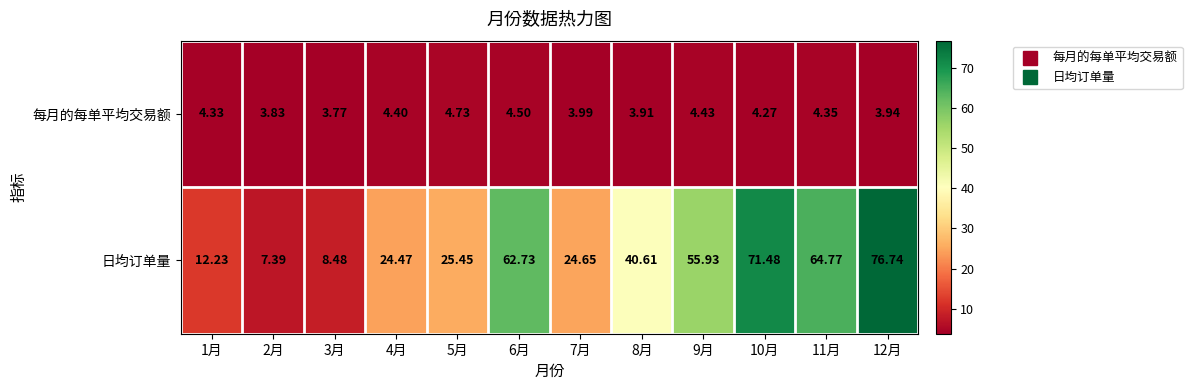

List the series in order of their peak value, lowest first.

每月的每单平均交易额, 日均订单量